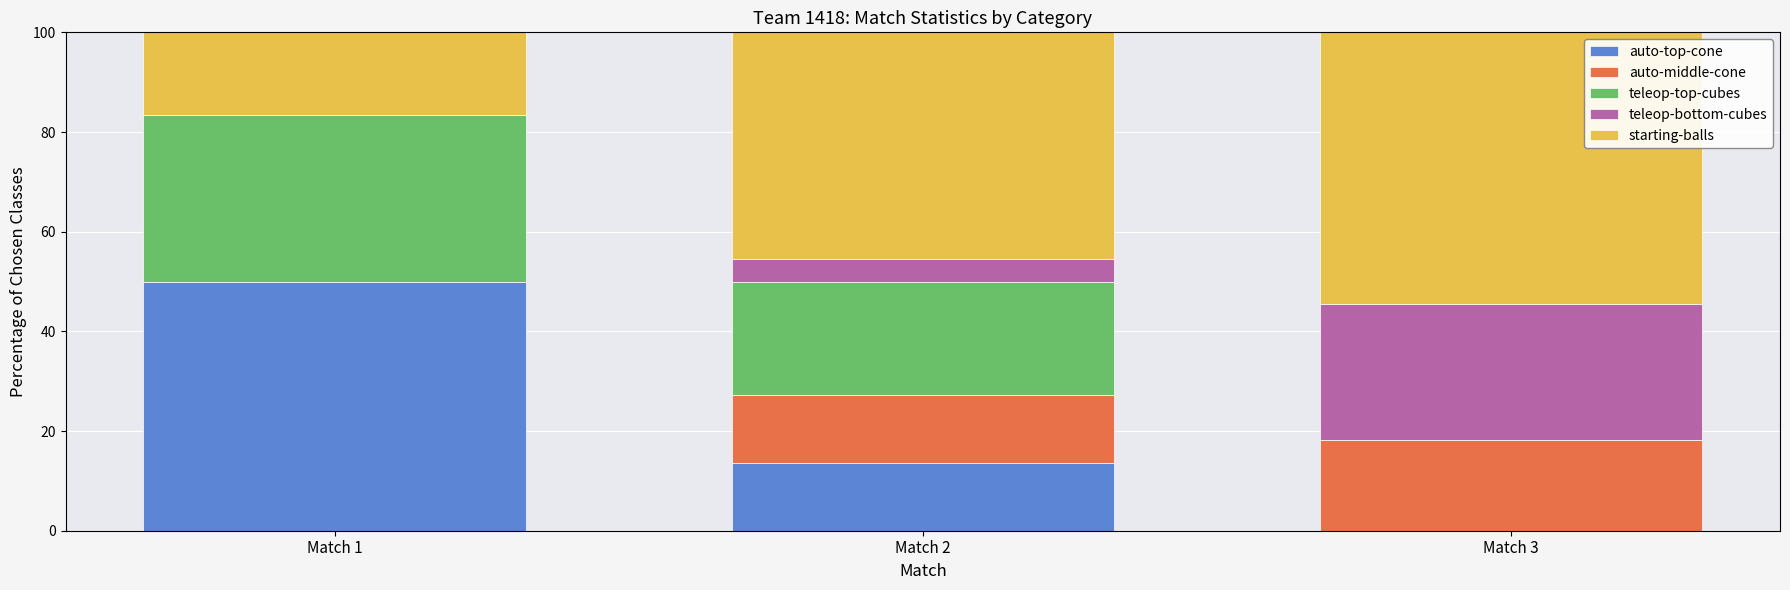

Reading left to right, what are the values for auto-top-cone?

Match 1=50.0	Match 2=13.6	Match 3=0.0